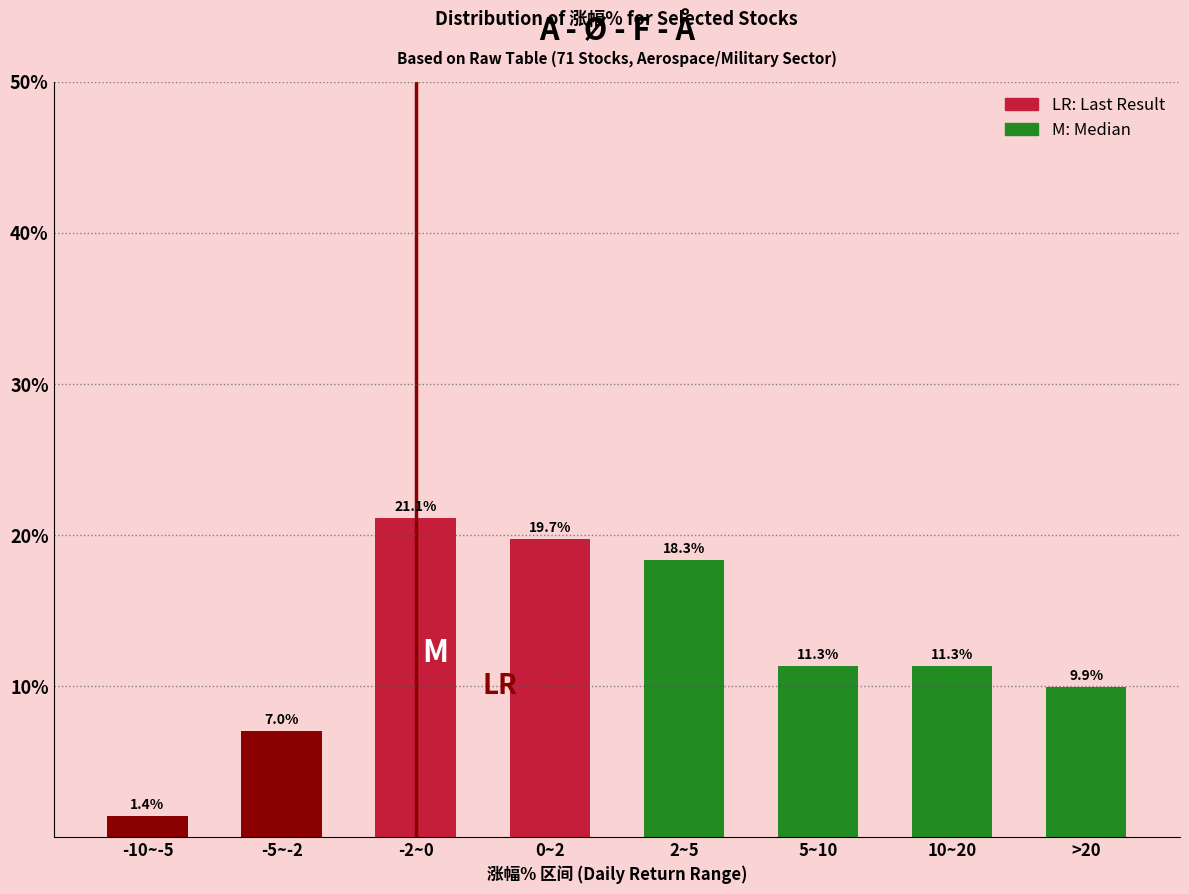

Reading left to right, extract all data points from this chart.

-10~-5=1.4	-5~-2=7.0	-2~0=21.1	0~2=19.7	2~5=18.3	5~10=11.3	10~20=11.3	>20=9.9